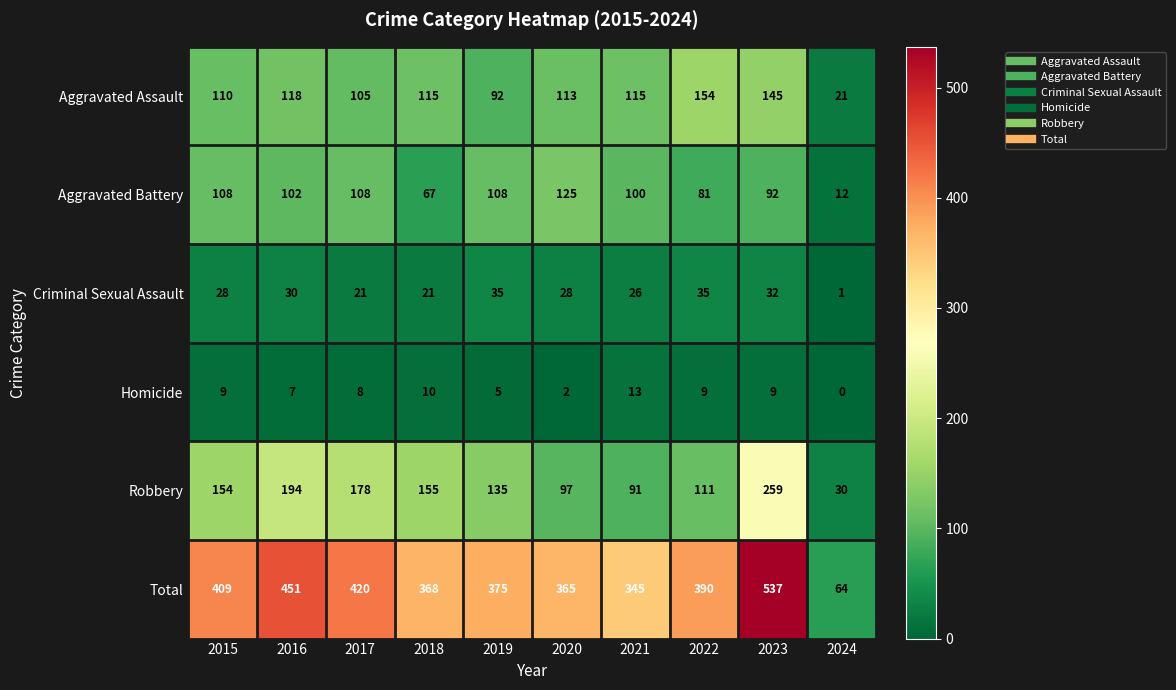

What is the sum of all Criminal Sexual Assault values?

257